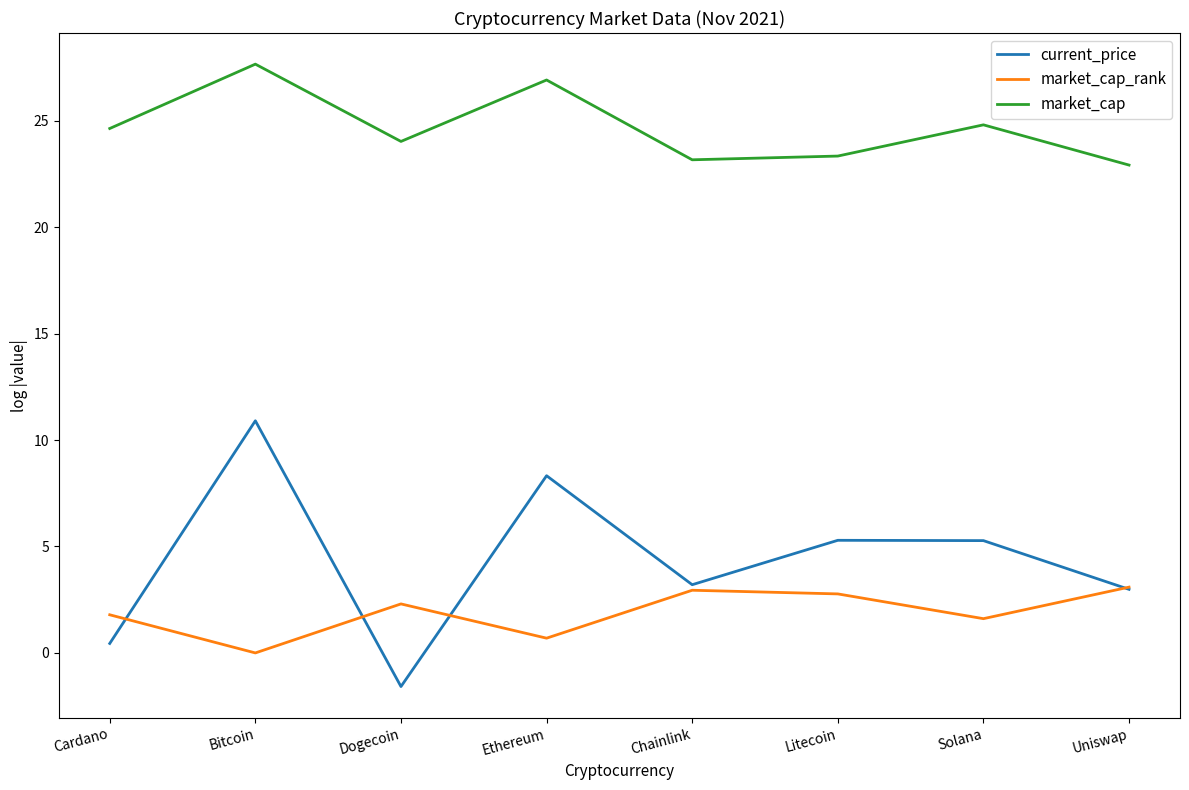

True or false: current_price and market_cap intersect in this chart.

False